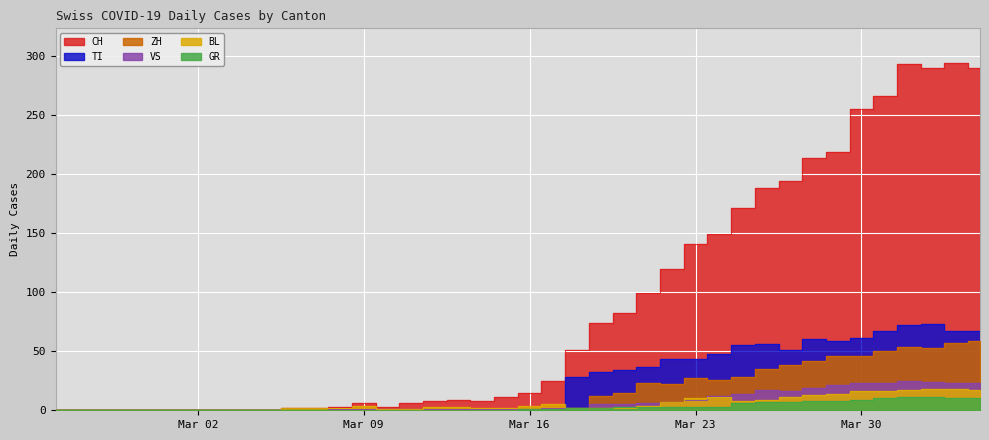

Reading left to right, extract all data points from this chart.

CH: 0	0	0	0	0	0	0	0	0	0	2	2	3	6	3	6	8	9	8	11	15	25	51	74	82	99	120	141	149	171	188	194	214	219	255	266	293	290	294	290
TI: 0	0	0	0	0	0	0	0	0	0	0	0	0	0	0	0	0	0	0	0	0	0	28	32	34	37	43	43	48	55	56	51	60	59	61	67	72	73	67	67
GR: 0	0	0	0	0	0	0	0	0	0	0	0	0	0	0	0	0	0	0	0	1	1	2	2	3	3	3	3	3	6	7	7	8	8	9	10	11	11	10	10
VS: 0	0	0	0	0	0	0	0	0	0	0	0	1	1	1	1	1	1	1	1	1	2	2	5	5	6	7	9	12	14	17	16	19	21	23	23	25	24	23	23
BL: 0	0	0	0	0	0	0	0	0	0	2	2	2	4	1	1	3	3	2	2	4	5	2	2	2	4	7	10	11	8	9	11	13	14	16	16	17	18	18	17
ZH: 0	0	0	0	0	0	0	0	0	0	0	0	0	0	0	0	0	0	0	0	0	0	0	12	15	23	22	27	26	28	35	38	42	46	46	50	54	53	57	59